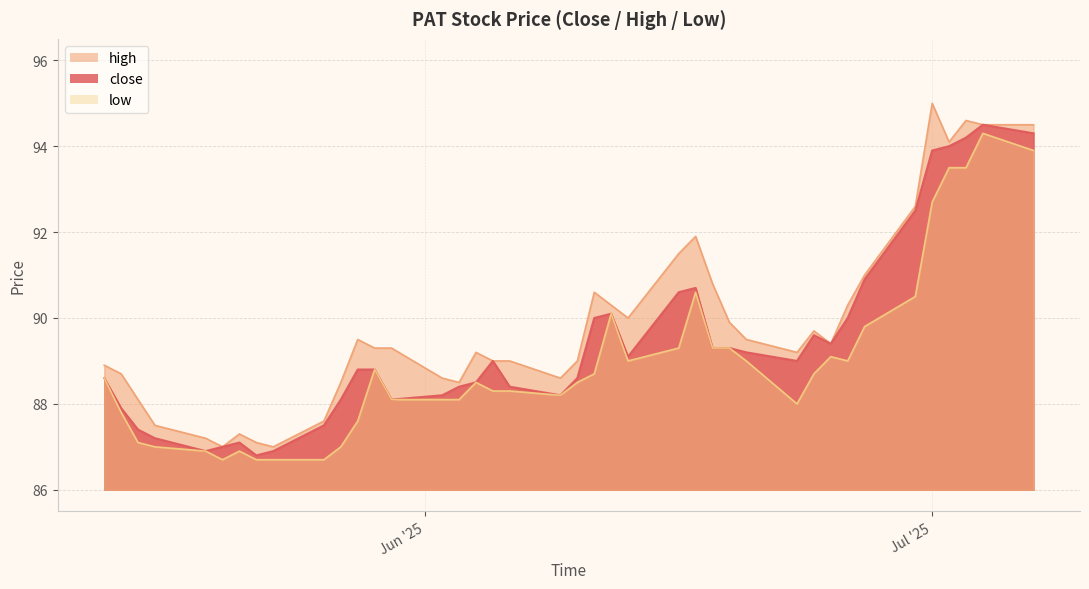

How many interior local peaks does the close series have?

6